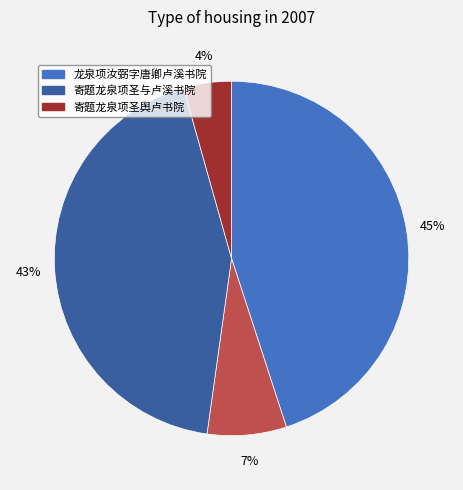

Does any single category account for the majority?

No